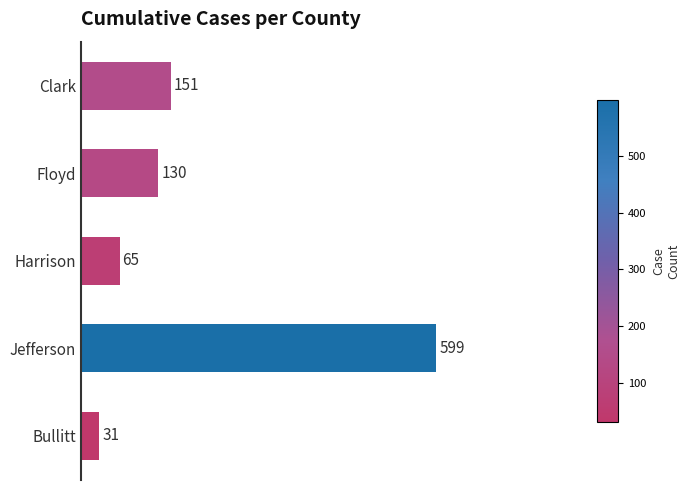

The value at Jefferson is 947. True or false?

False